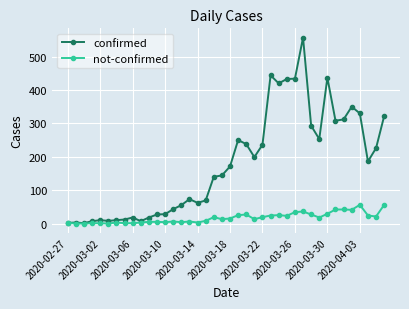

Which series has the widest spread of values?

confirmed